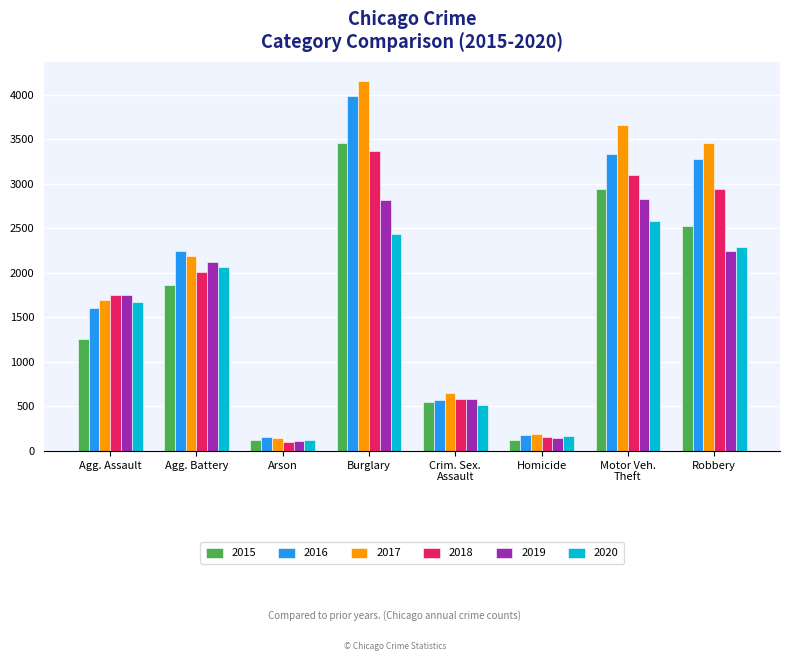

How many bars are there in total?

48